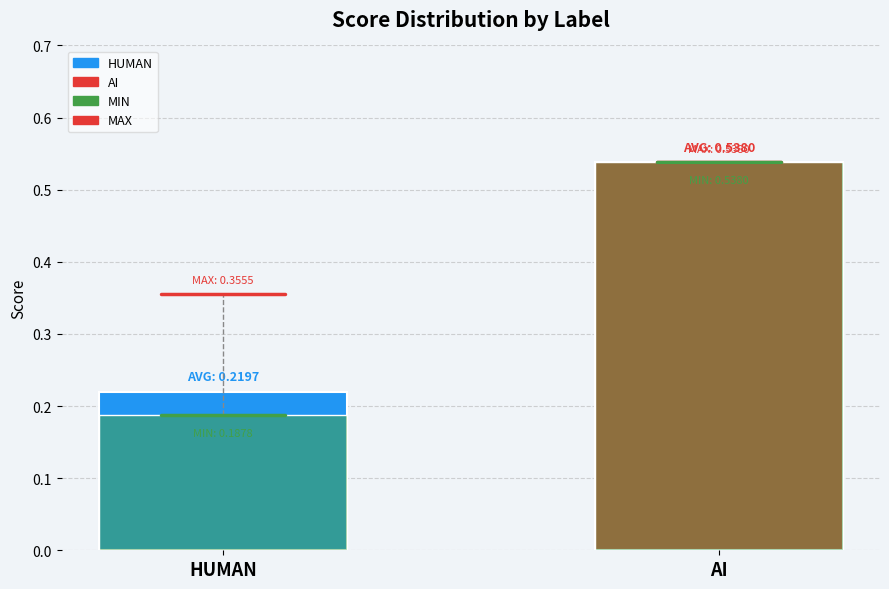

What is the maximum value shown in the chart?

0.5